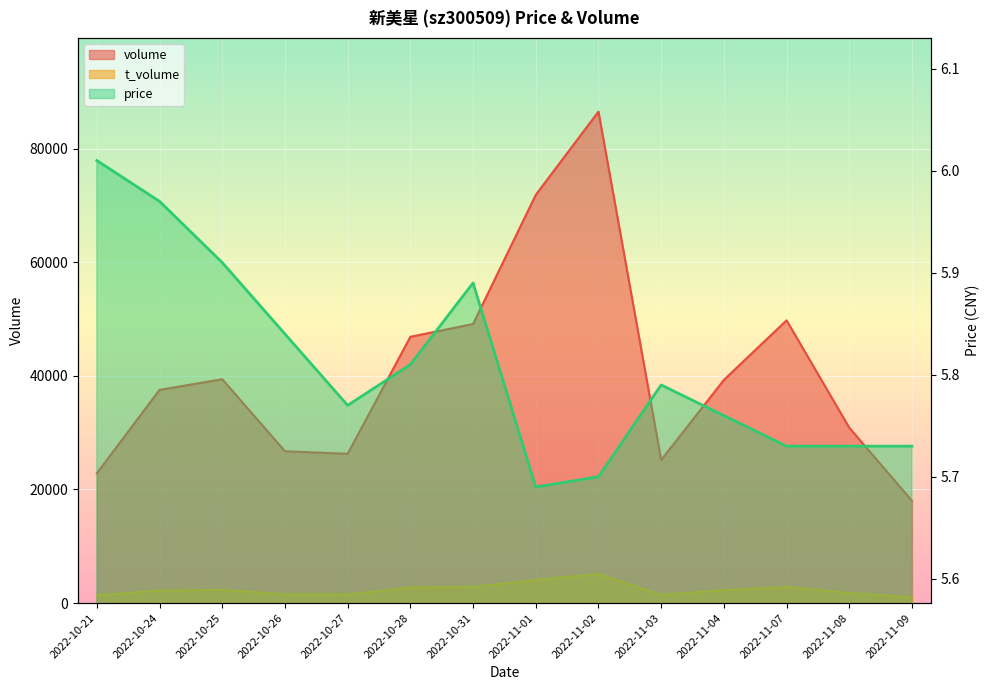

Where does the volume series first go above 39278?

2022-10-25